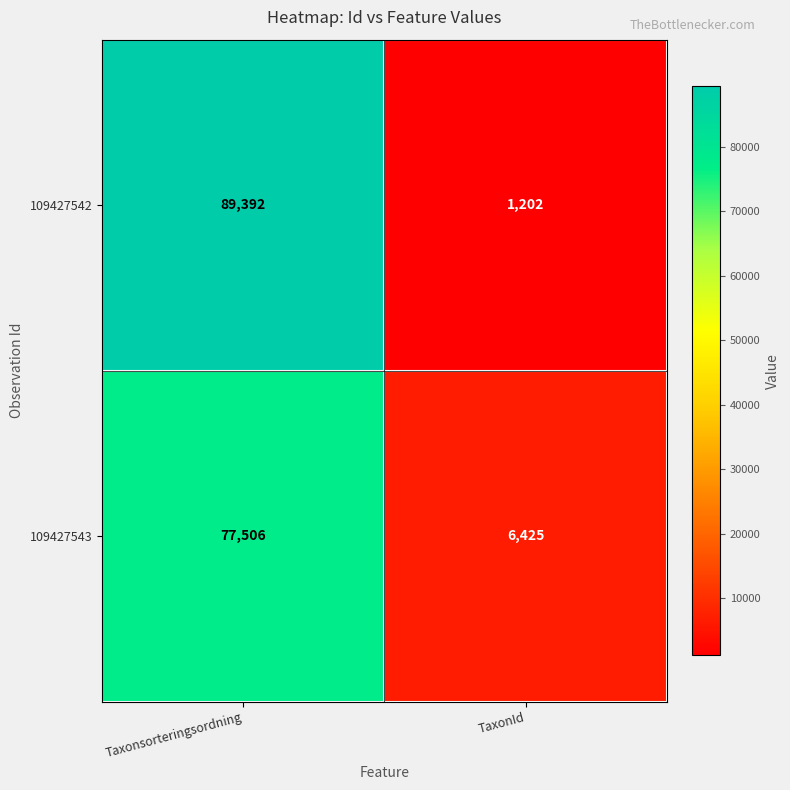

What is the maximum value shown in the chart?

89392